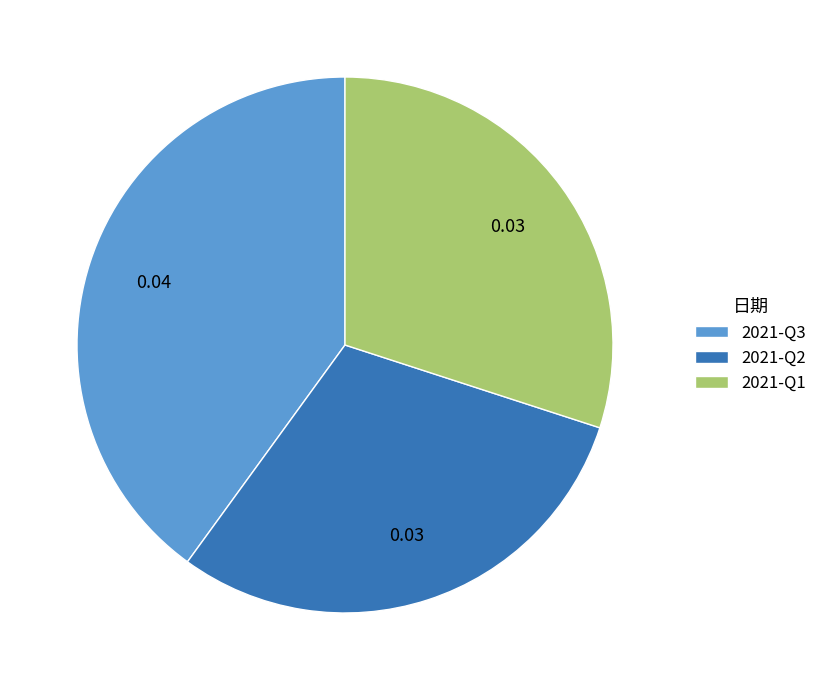

Which category has the biggest portion of the pie?

2021-Q3